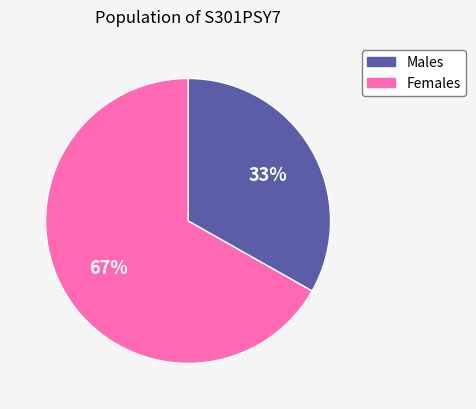

To the nearest percent, what is the average slice percentage?

50%